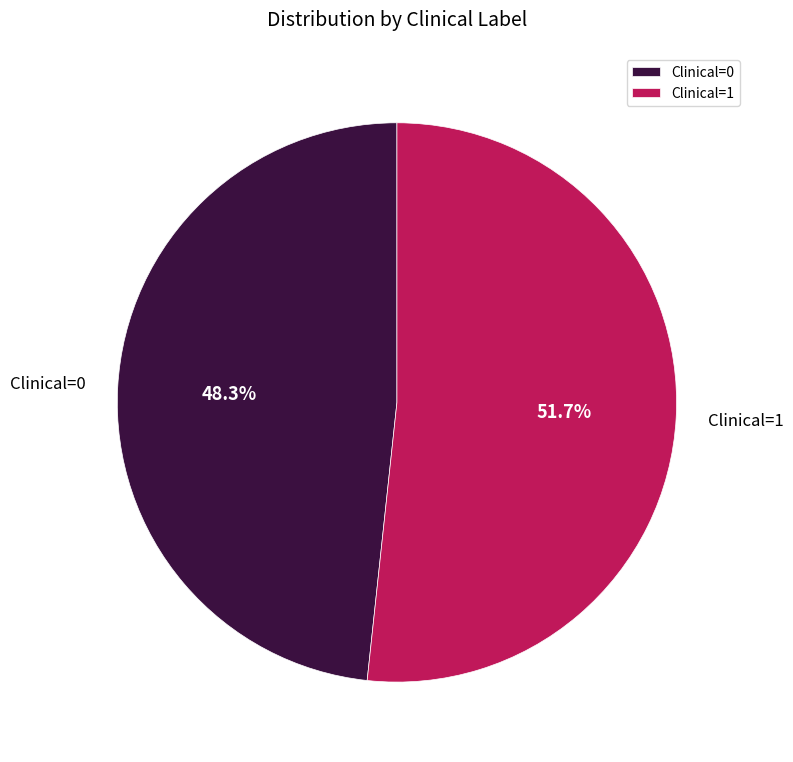

Count the number of slices in the pie.

2